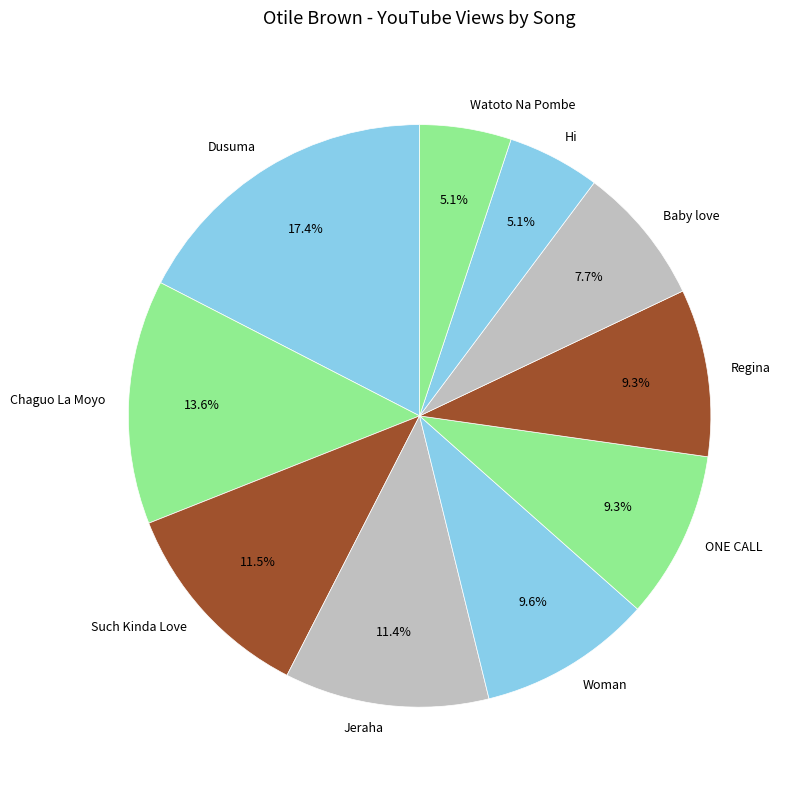

What is the largest slice in the pie chart?

Dusuma